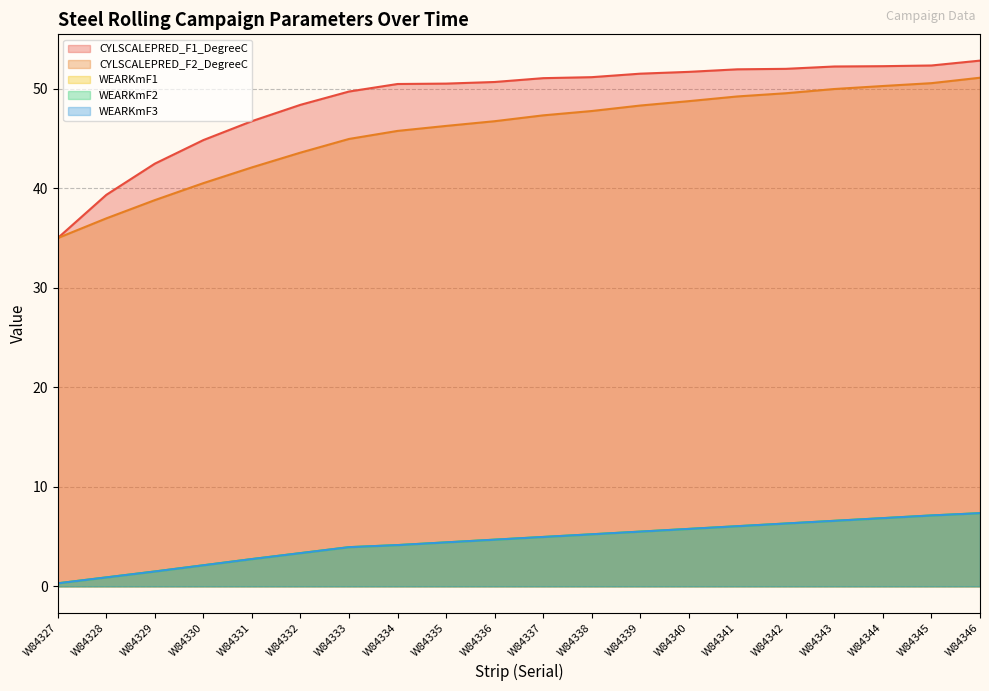

Is the value of WEARKmF2 at W84336 greater than the value of WEARKmF3 at W84336?

No